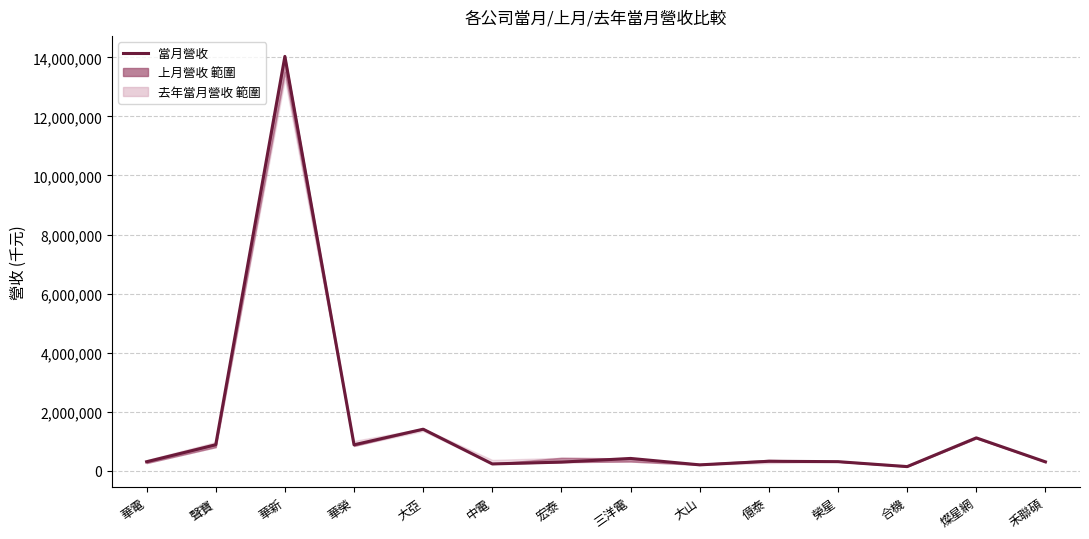

Which category has the highest value across all series?

華新